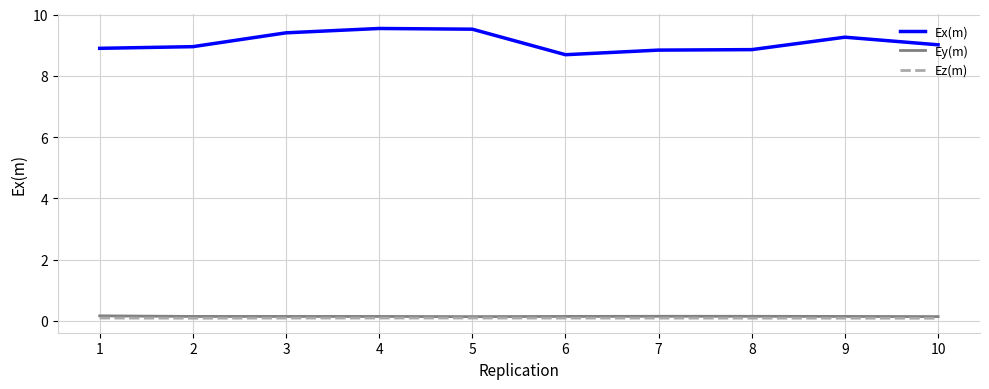

What is the approximate value of Ey(m) at 9?

0.1